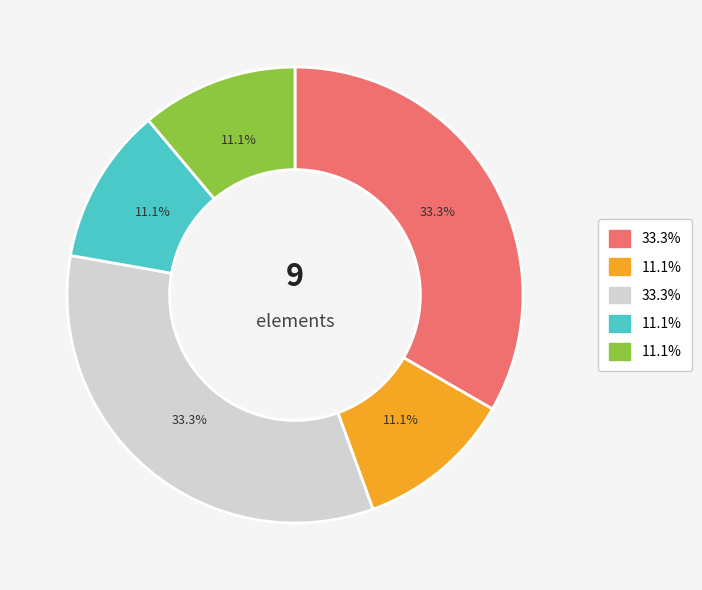

Is there a majority slice in this chart?

No